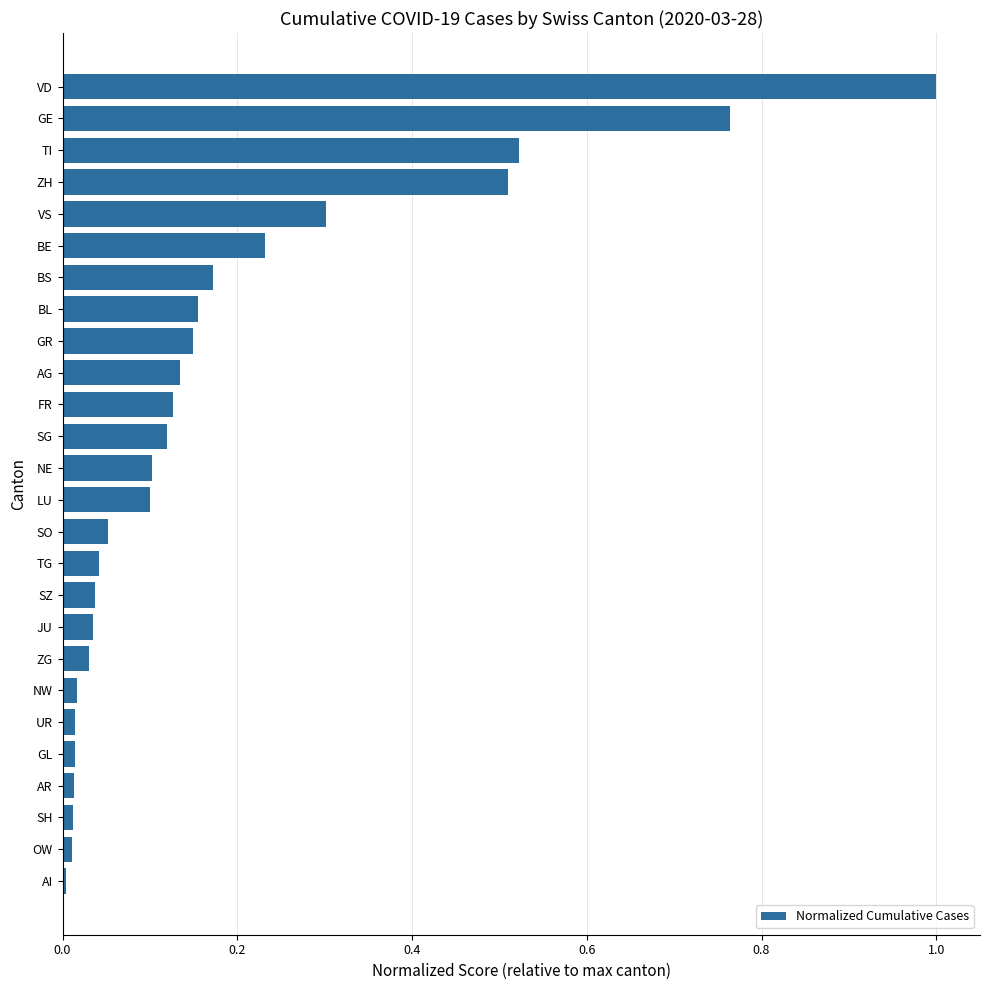

Which has a higher value, BL or AG?

BL